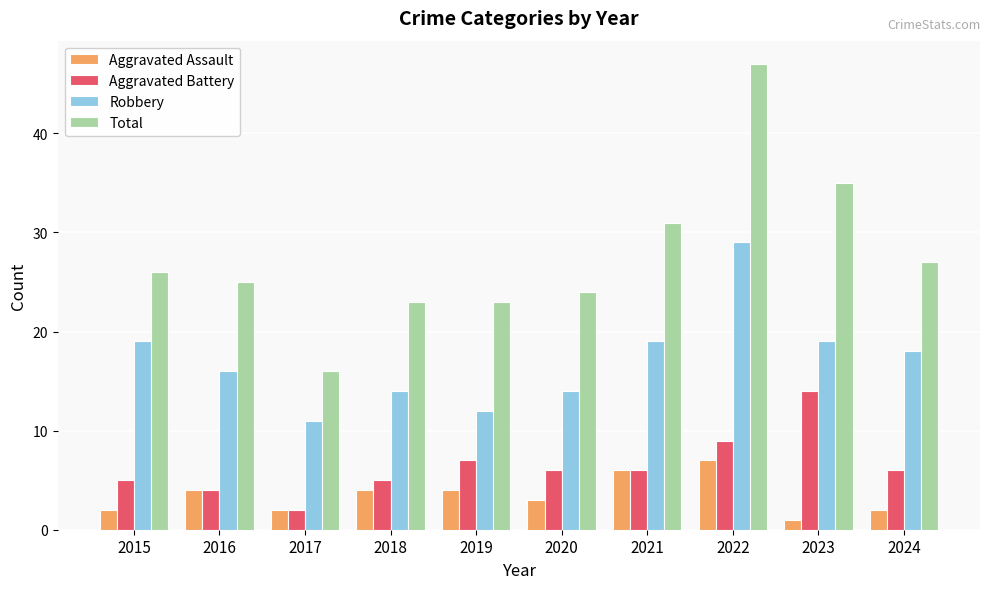

Reading left to right, list all the values displayed in this chart.

Aggravated Assault: 2	4	2	4	4	3	6	7	1	2
Aggravated Battery: 5	4	2	5	7	6	6	9	14	6
Robbery: 19	16	11	14	12	14	19	29	19	18
Total: 26	25	16	23	23	24	31	47	35	27